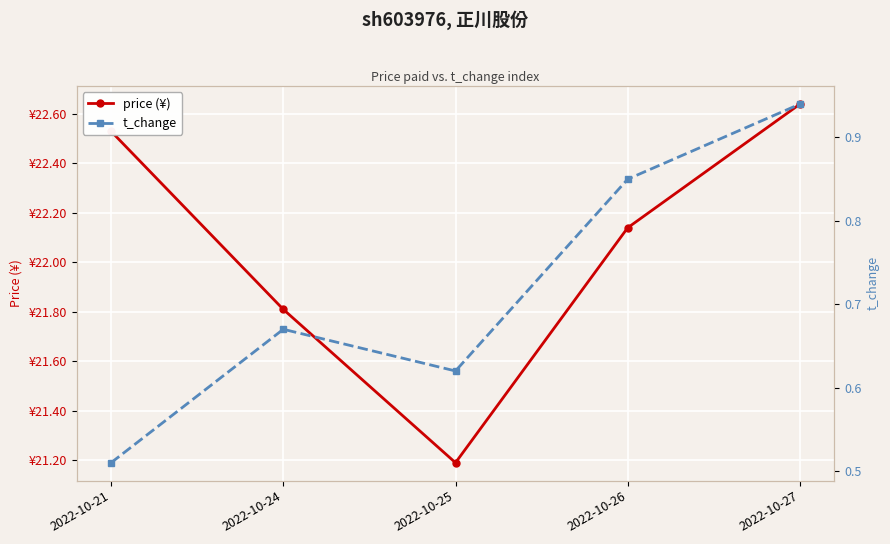

True or false: t_change and price (¥) intersect in this chart.

False